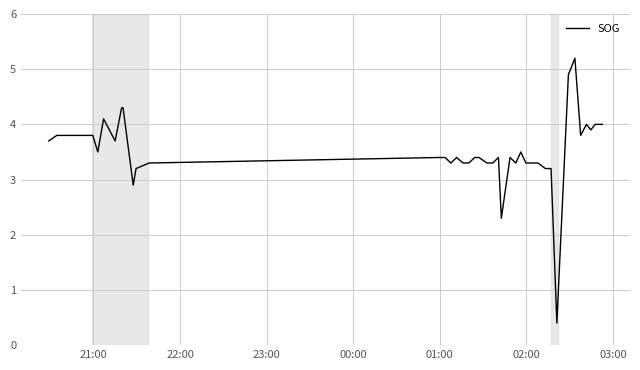

What is the difference between the maximum and minimum values?

4.8